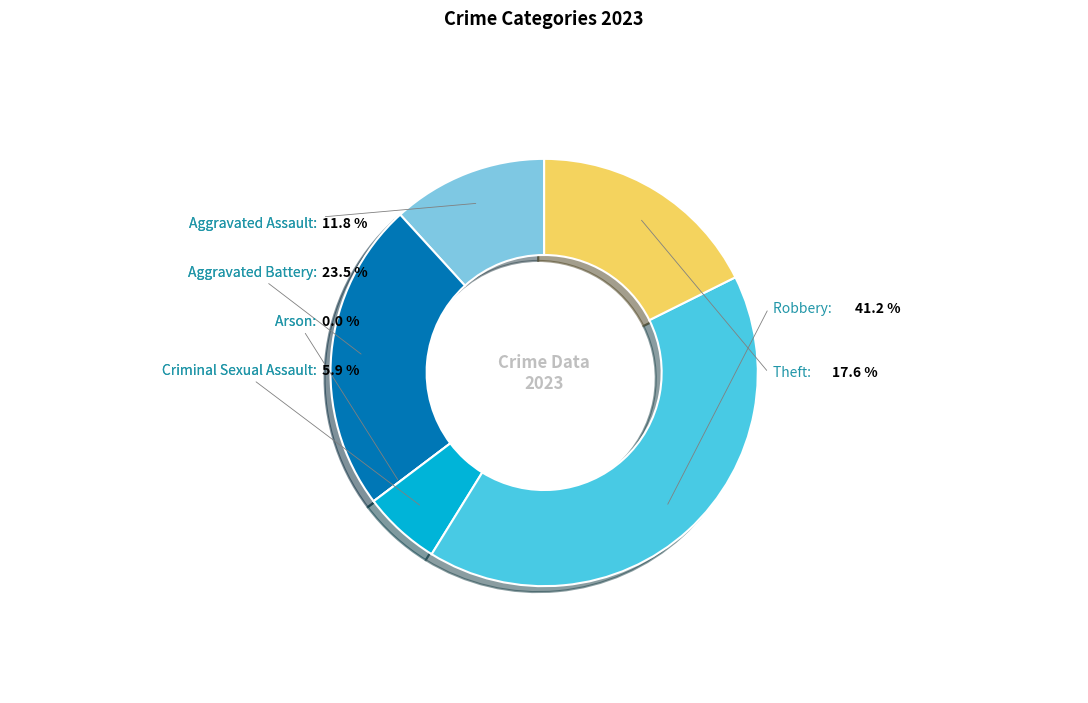

Does Theft represent more than half of the total?

No